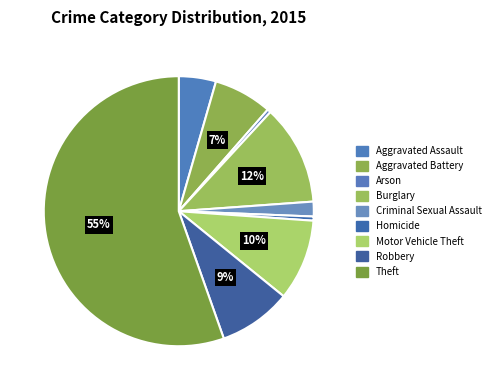

To the nearest percent, what is the combined percentage of Homicide and Motor Vehicle Theft?

10%